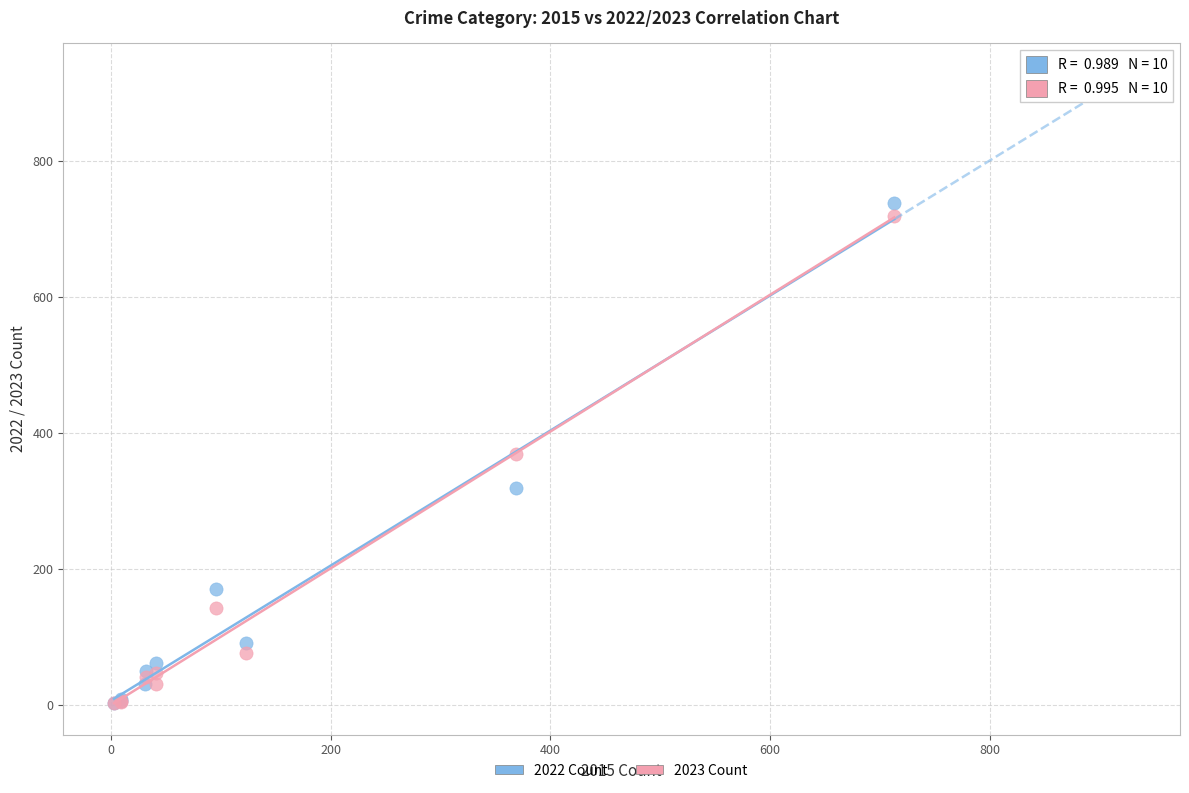

Which series has the widest spread of Y values?

2022 Count